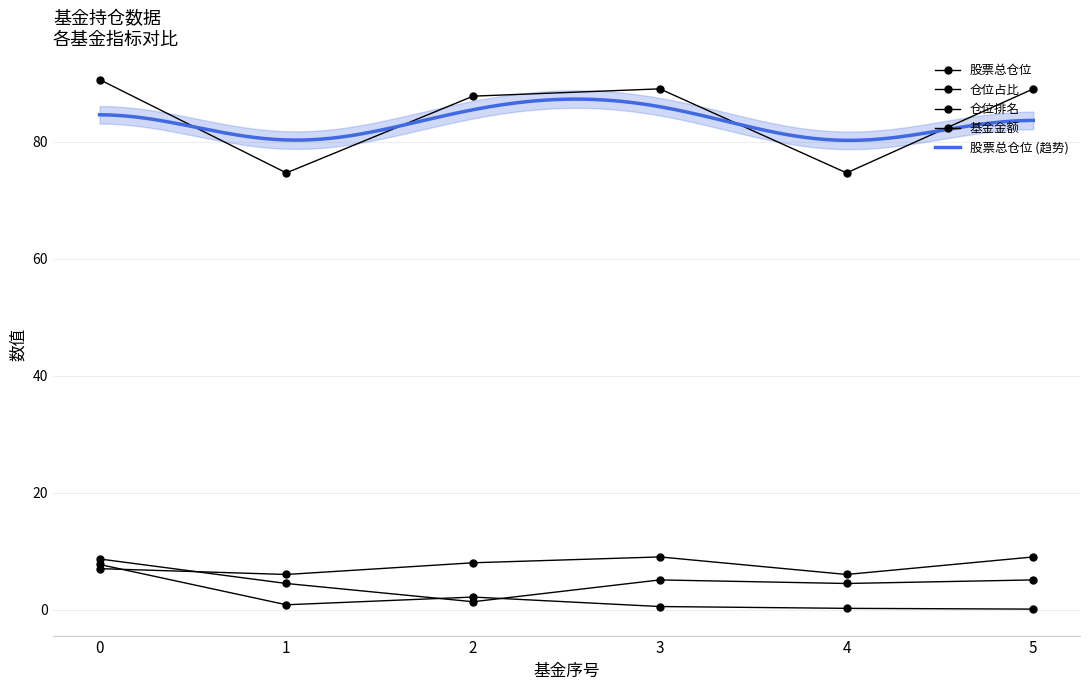

Reading right to left, what are all the values shown in this chart?

基金金额: 5=0.1	4=0.2	3=0.5	2=2.1	1=0.8	0=7.7
股票总仓位: 5=89.0	4=74.7	3=89.0	2=87.8	1=74.7	0=90.6
仓位占比: 5=5.1	4=4.5	3=5.1	2=1.3	1=4.5	0=8.7
仓位排名: 5=9.0	4=6.0	3=9.0	2=8.0	1=6.0	0=7.0